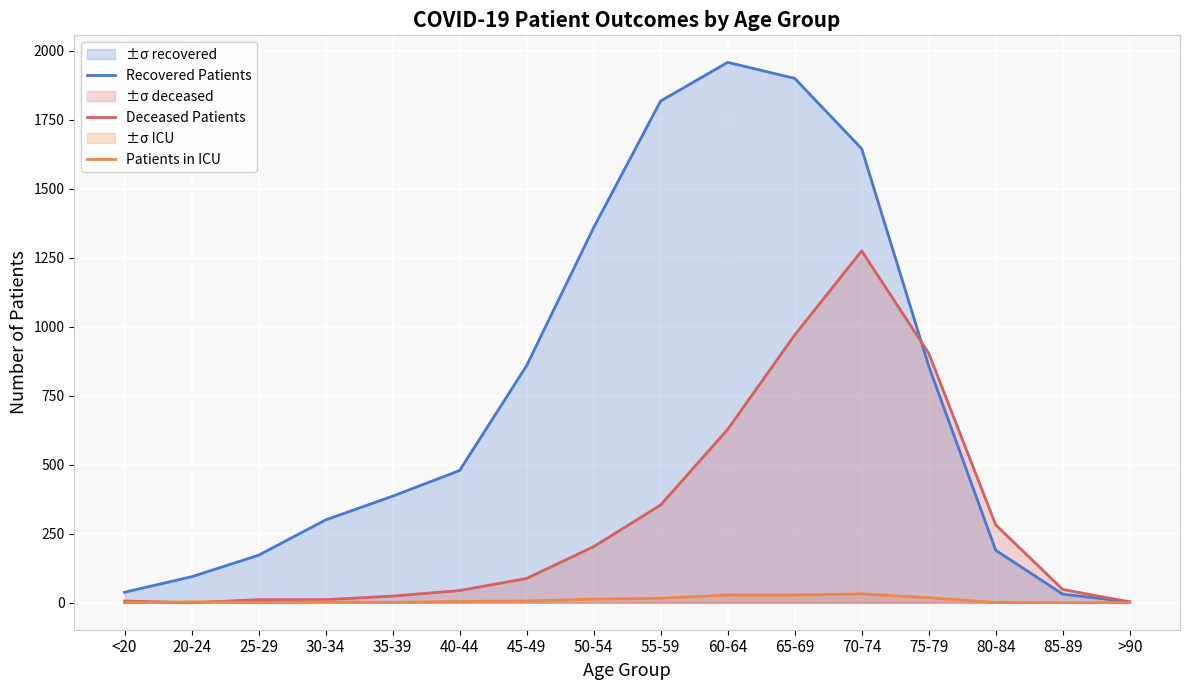

Reading left to right, list all the values displayed in this chart.

Recovered Patients: 38	94	172	300	386	479	859	1359	1818	1958	1900	1645	858	190	31	3
Deceased Patients: 6	0	11	11	24	44	88	203	354	628	970	1275	904	282	48	3
Patients in ICU: 0	3	1	3	1	5	6	13	16	28	28	32	18	1	0	0